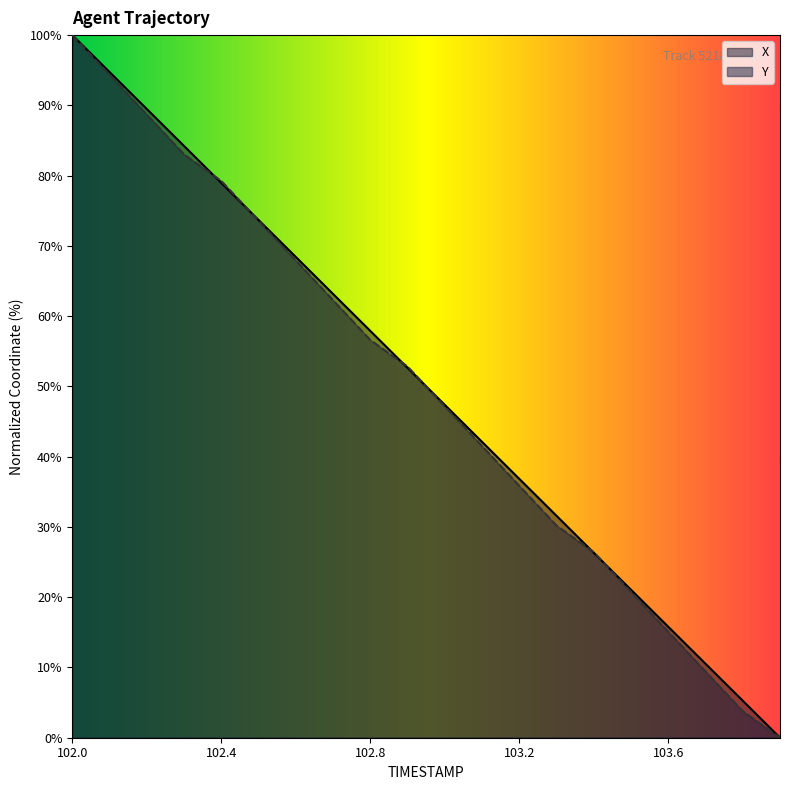

Which series has the largest total across all categories?

X